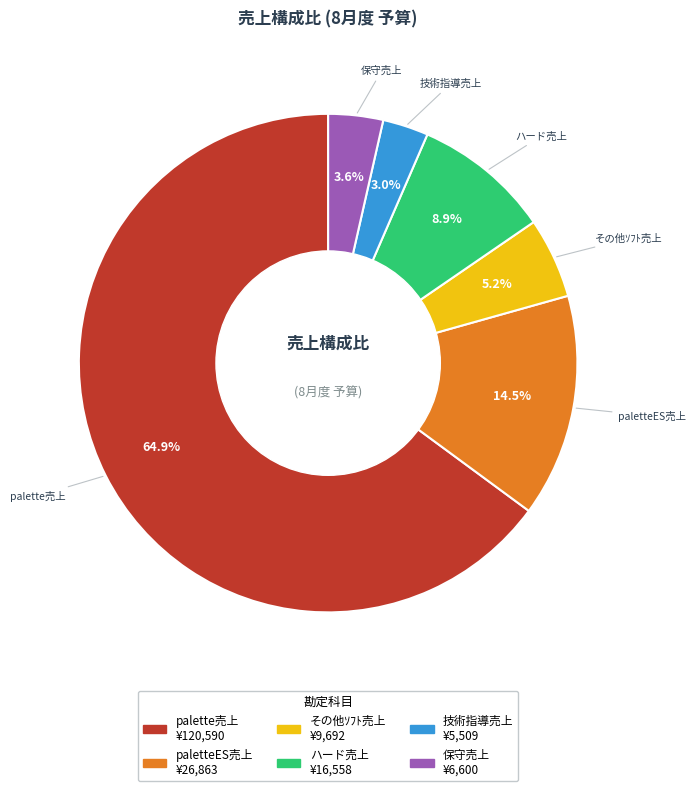

Do 保守売上 and 技術指導売上 together represent more than half of the pie?

No